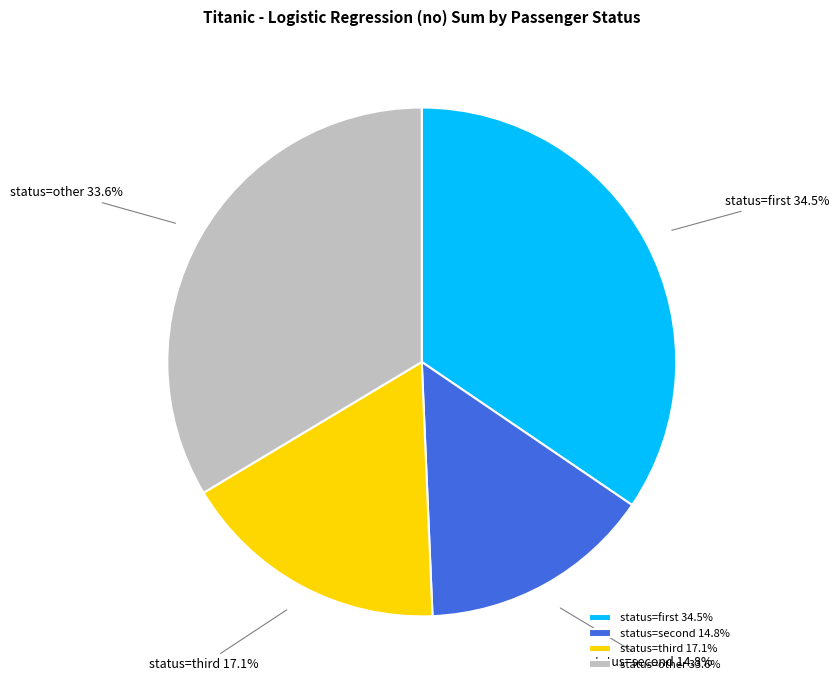

To the nearest percent, what is the average slice percentage?

25%